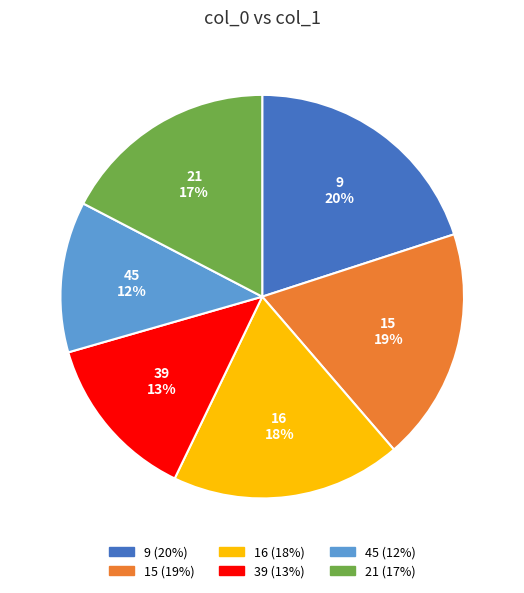

True or false: 21 accounts for 17% of the total.

True